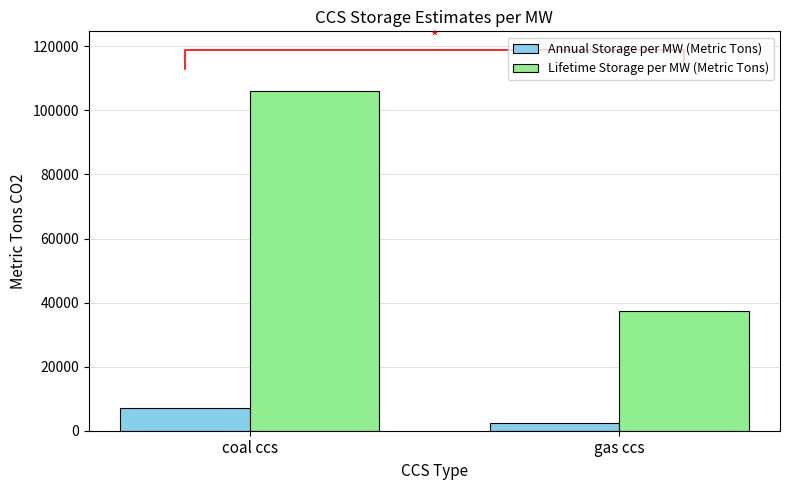

Where does the Lifetime Storage per MW (Metric Tons) series first go above 106035?

coal ccs